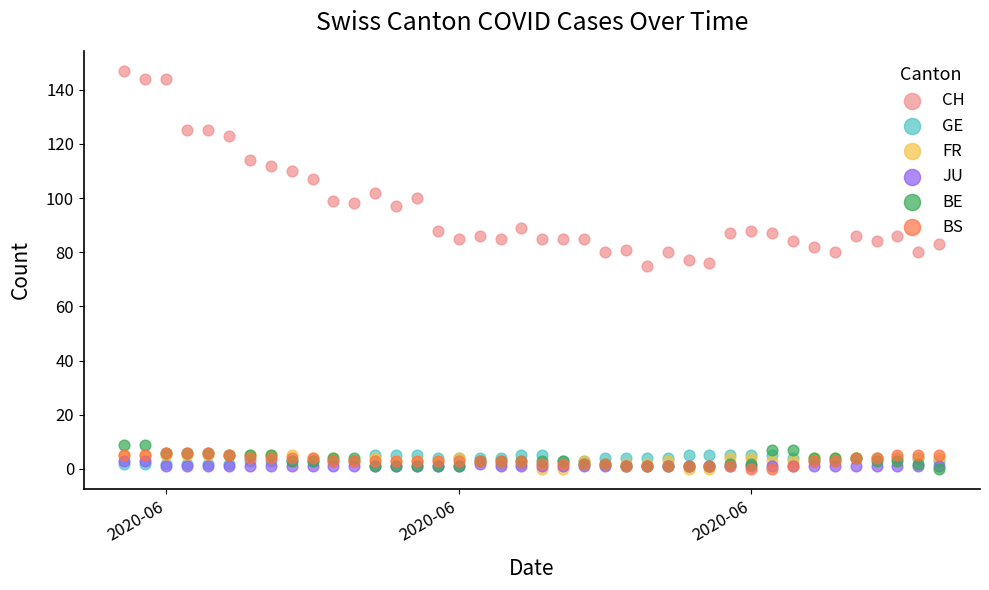

Which series has the widest spread of Y values?

CH